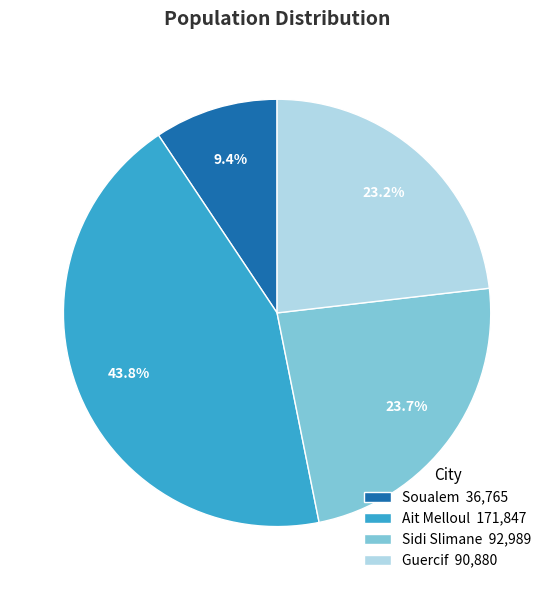

What portion of the pie excludes Ait Melloul?

56.2%